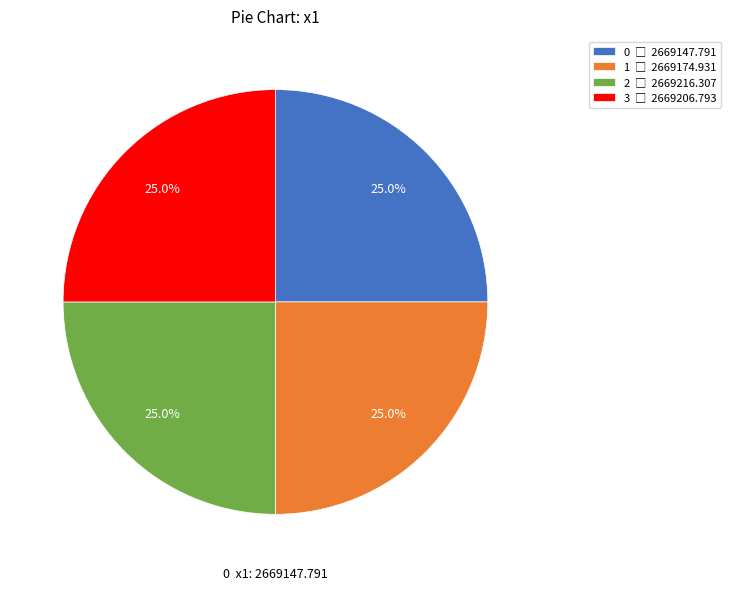

Does 3 represent more than half of the total?

No